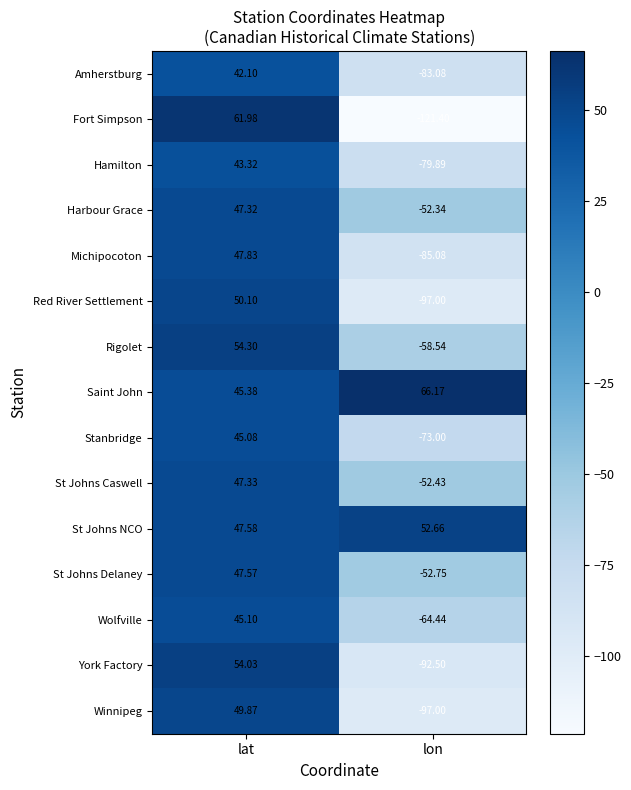

At which category is the sum across all series the highest?

lat